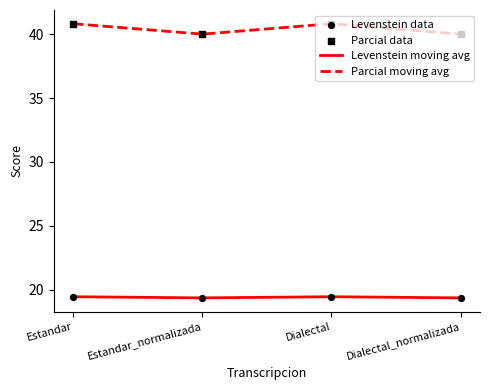

What is the spread (max minus min) of values at Estandar?

21.4